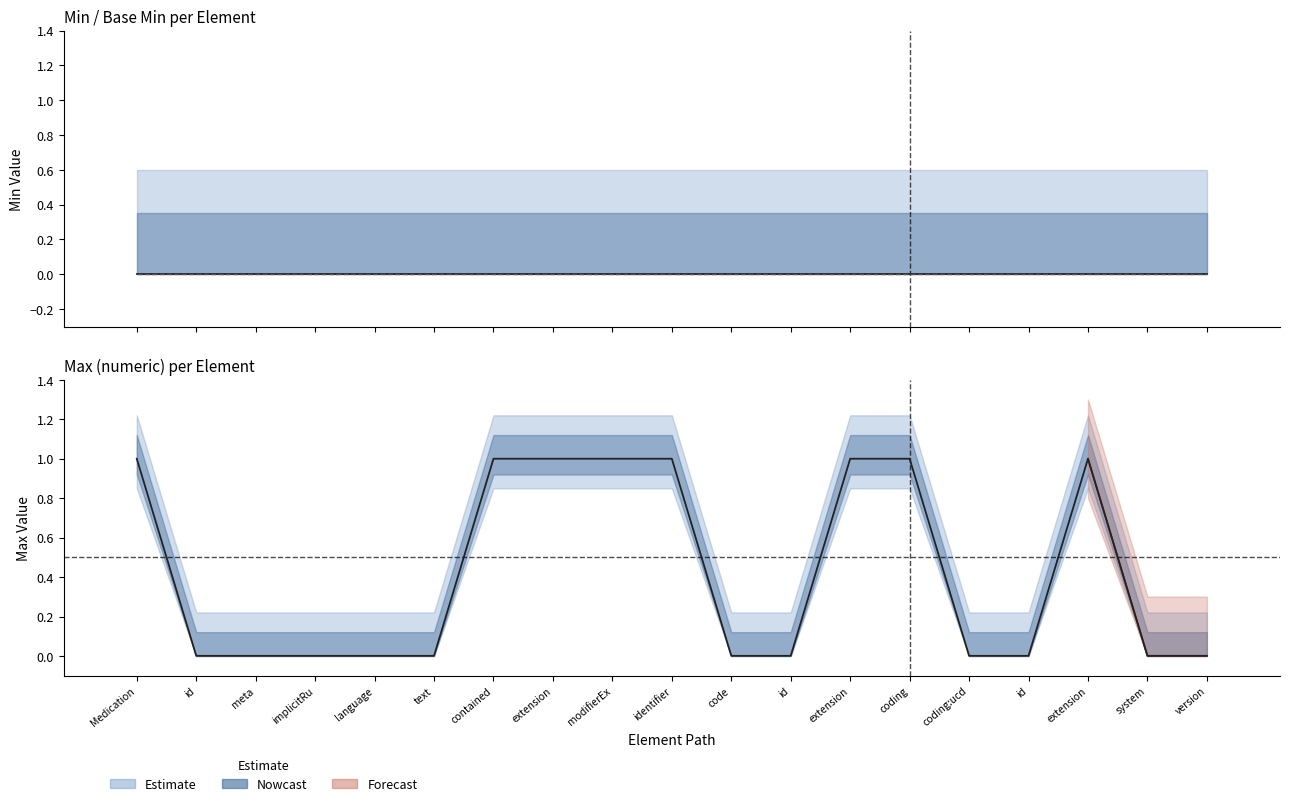

What is the label of the 19th bar from the right?

Medication